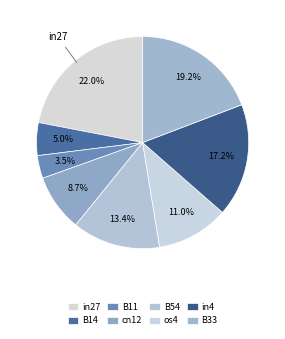

The in4 slice represents 17% of the pie. True or false?

True